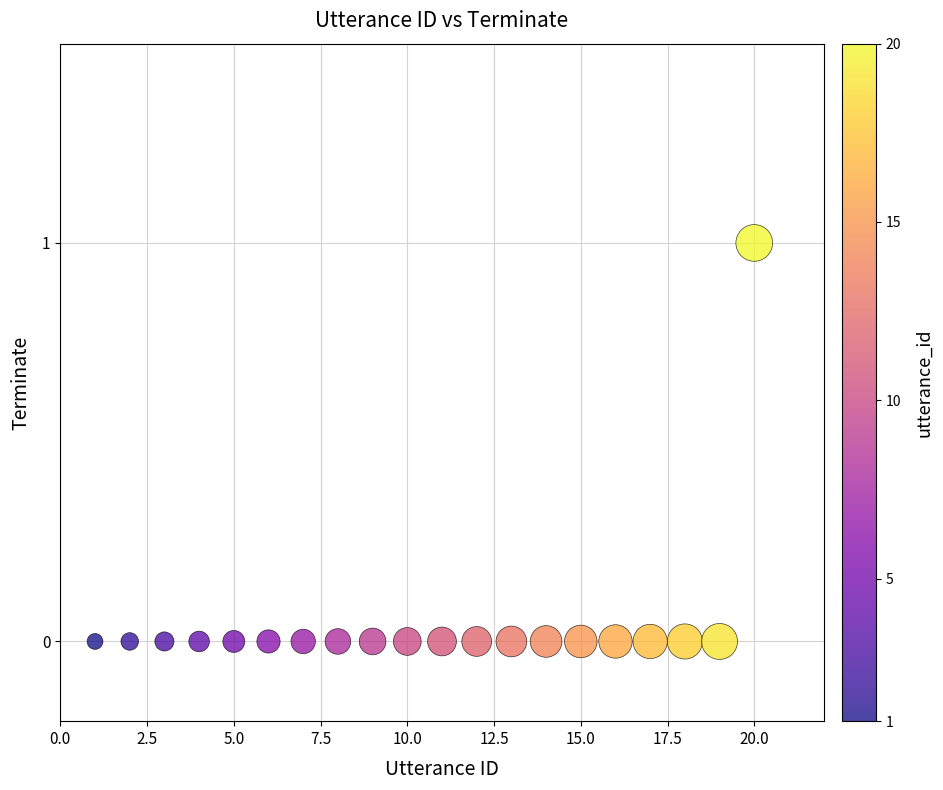

What is the range of X values (max minus min)?

19